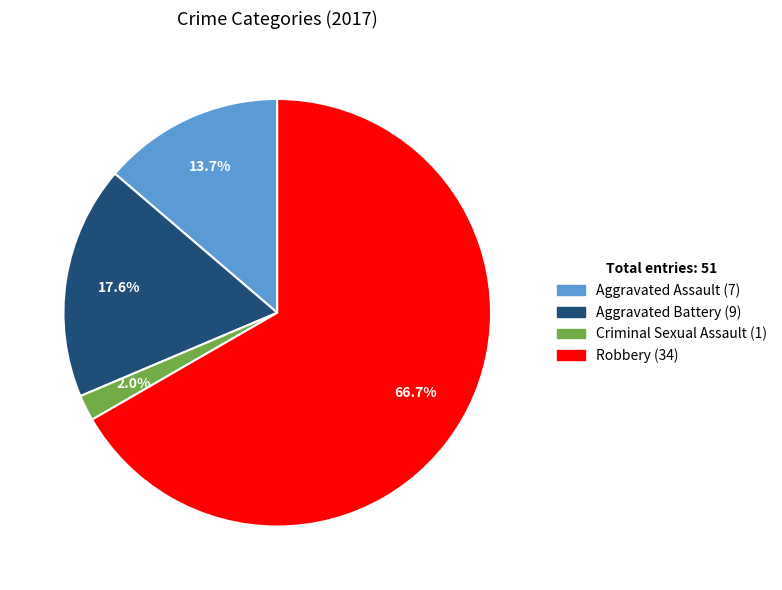

Is there a majority slice in this chart?

Yes